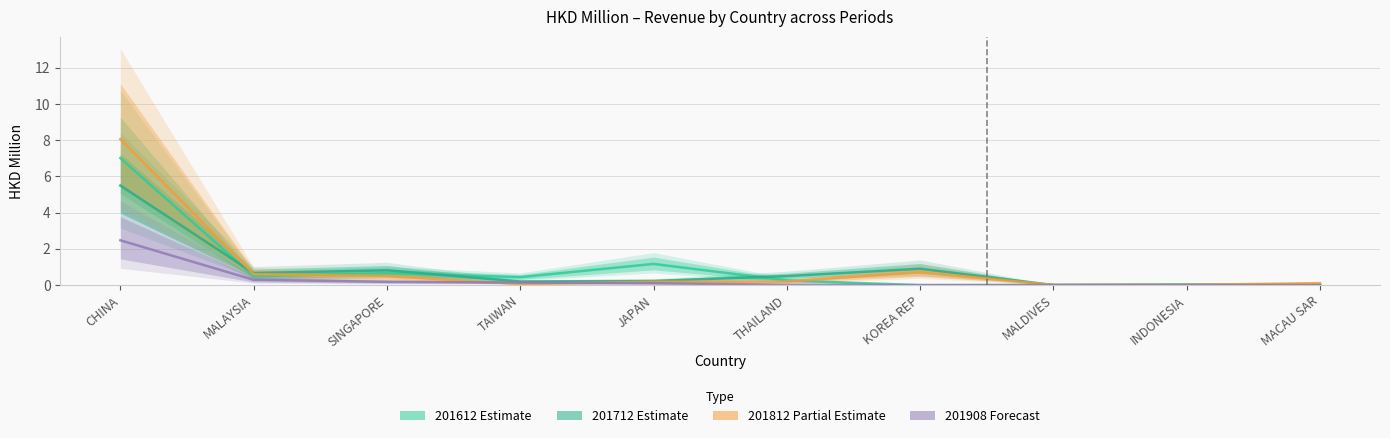

What is the sum of the 201908 Forecast values at MALAYSIA and SINGAPORE?

0.5